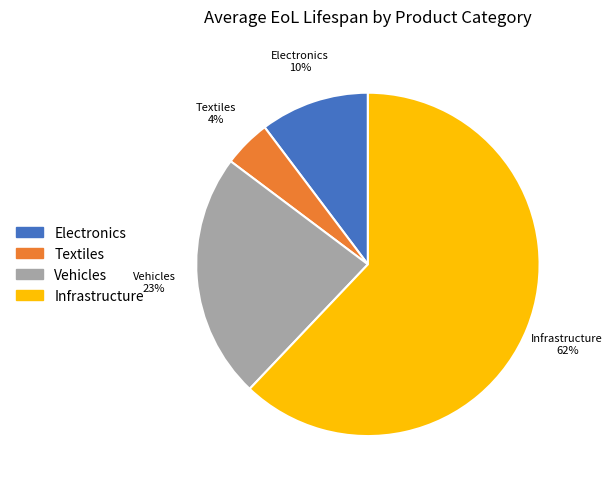

What is the ratio of the value at Textiles to the value at Electronics?

0.4